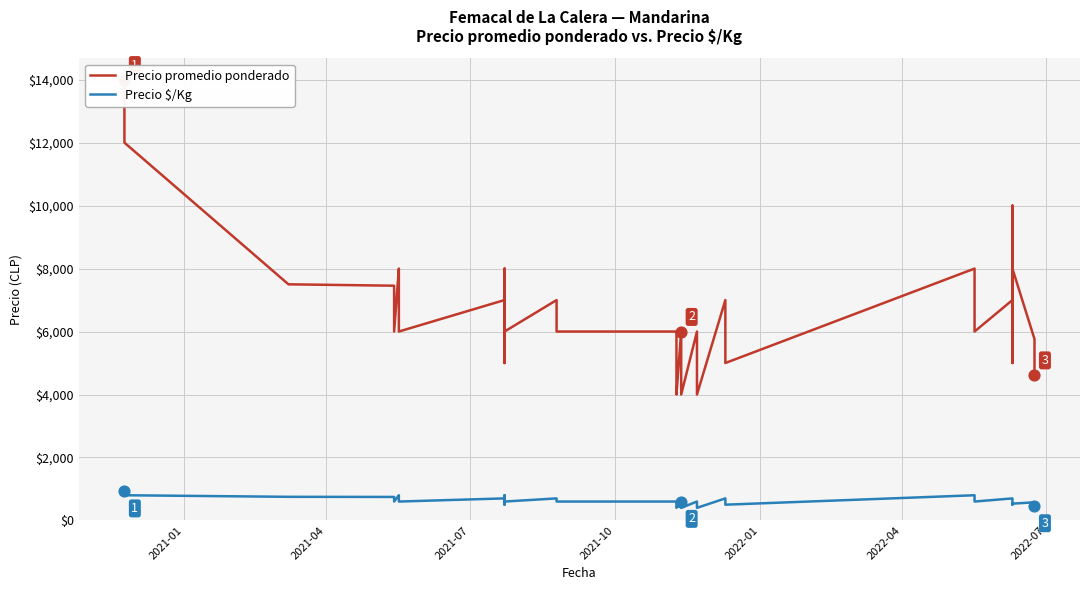

Which series reaches the minimum Y coordinate?

Precio $/Kg